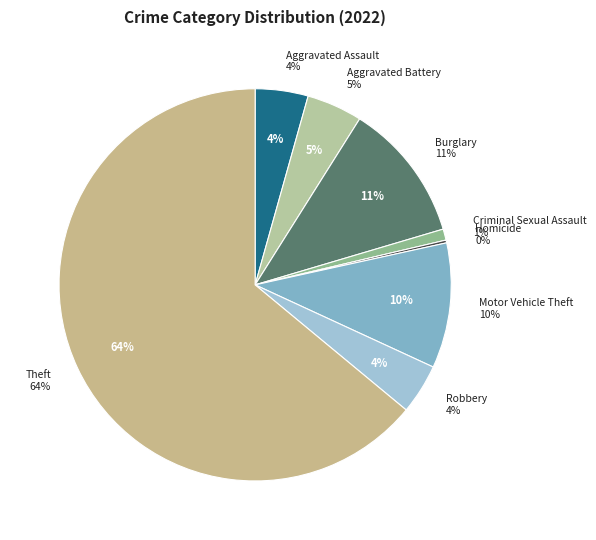

True or false: Arson accounts for 1% of the total.

False